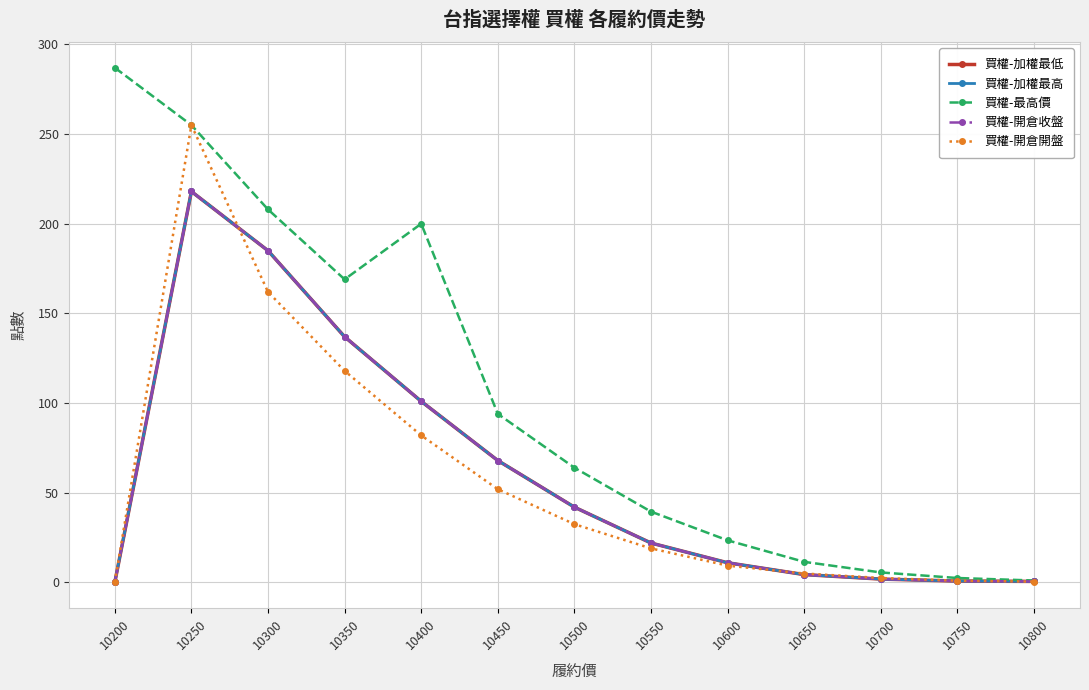

Reading left to right, extract all data points from this chart.

買權-加權最低: 0.0	218.0	185.0	137.0	101.0	68.0	42.0	22.0	11.0	4.4	1.9	0.8	0.6
買權-加權最高: 0.0	218.0	185.0	137.0	101.0	68.0	42.0	22.0	11.0	4.4	1.9	0.8	0.6
買權-最高價: 287.0	255.0	208.0	169.0	200.0	94.0	64.0	39.5	23.5	11.5	5.6	2.5	1.1
買權-開倉收盤: 0.0	218.0	185.0	137.0	101.0	68.0	42.0	22.0	11.0	4.4	1.9	0.8	0.6
買權-開倉開盤: 0.0	255.0	162.0	118.0	82.0	52.0	32.5	19.0	9.4	5.0	2.5	1.0	0.5